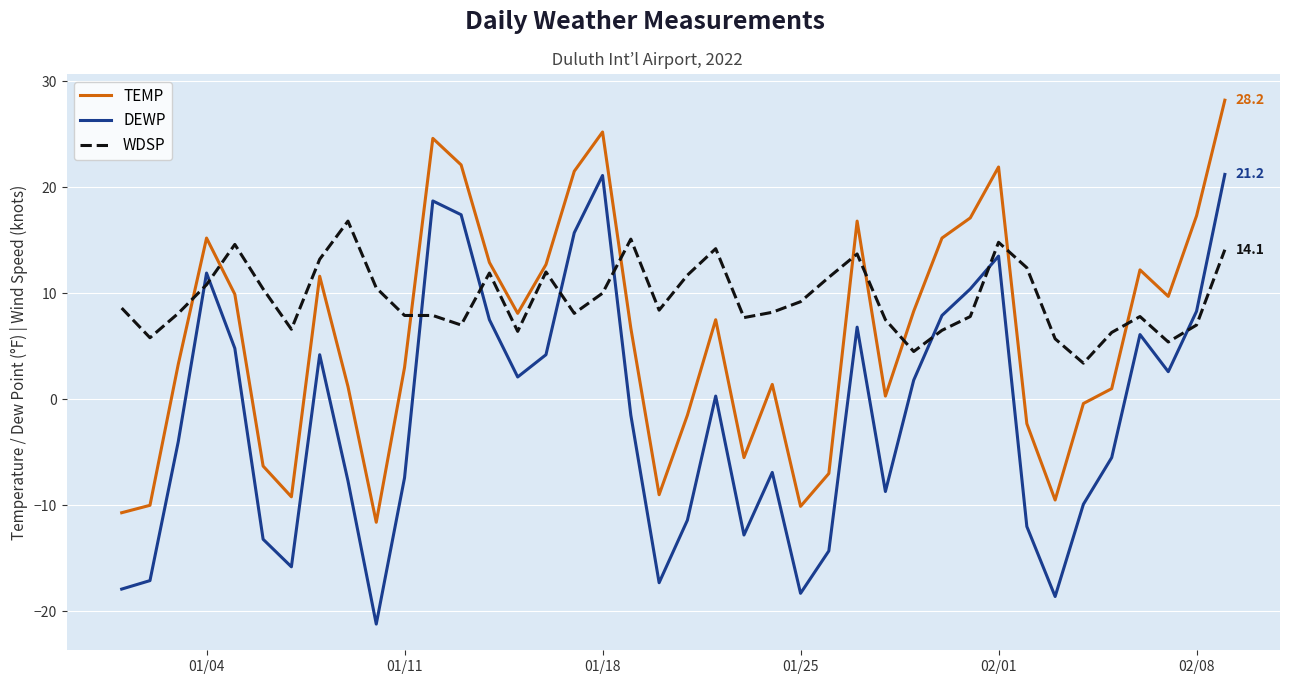

At how many categories does at least one series exceed 7?

35